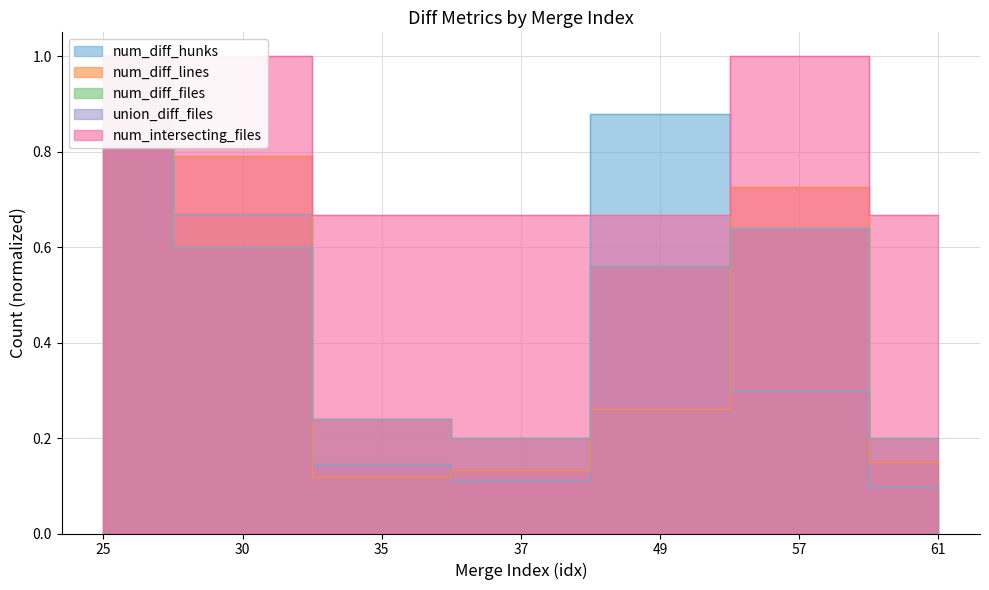

Which category has the lowest value in the num_diff_lines series?

35